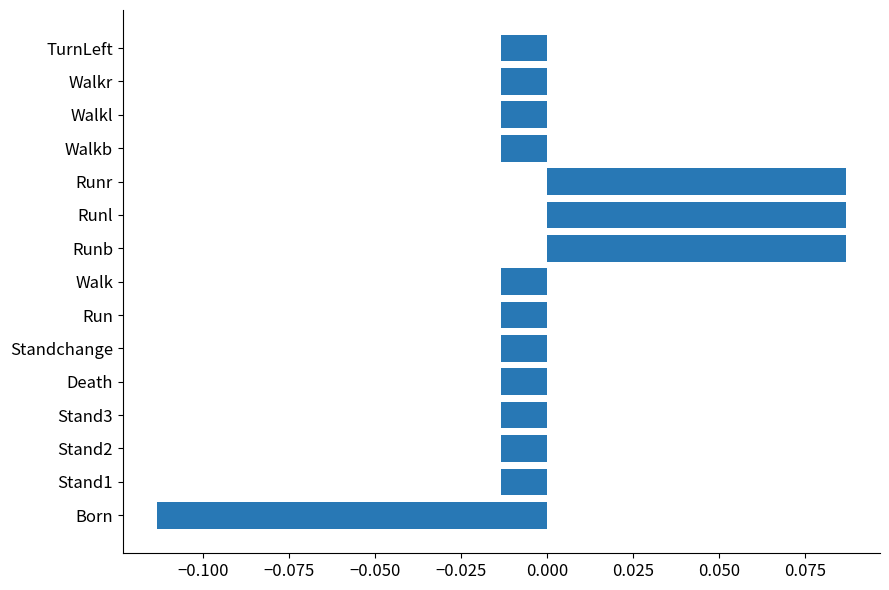

What is the change in value from Stand3 to Runr?

+0.1